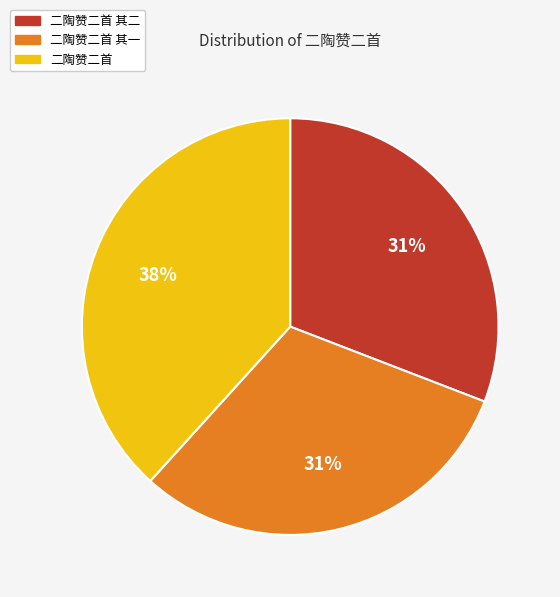

To the nearest percent, what is the combined percentage of 二陶赞二首 其一 and 二陶赞二首 其二?

62%